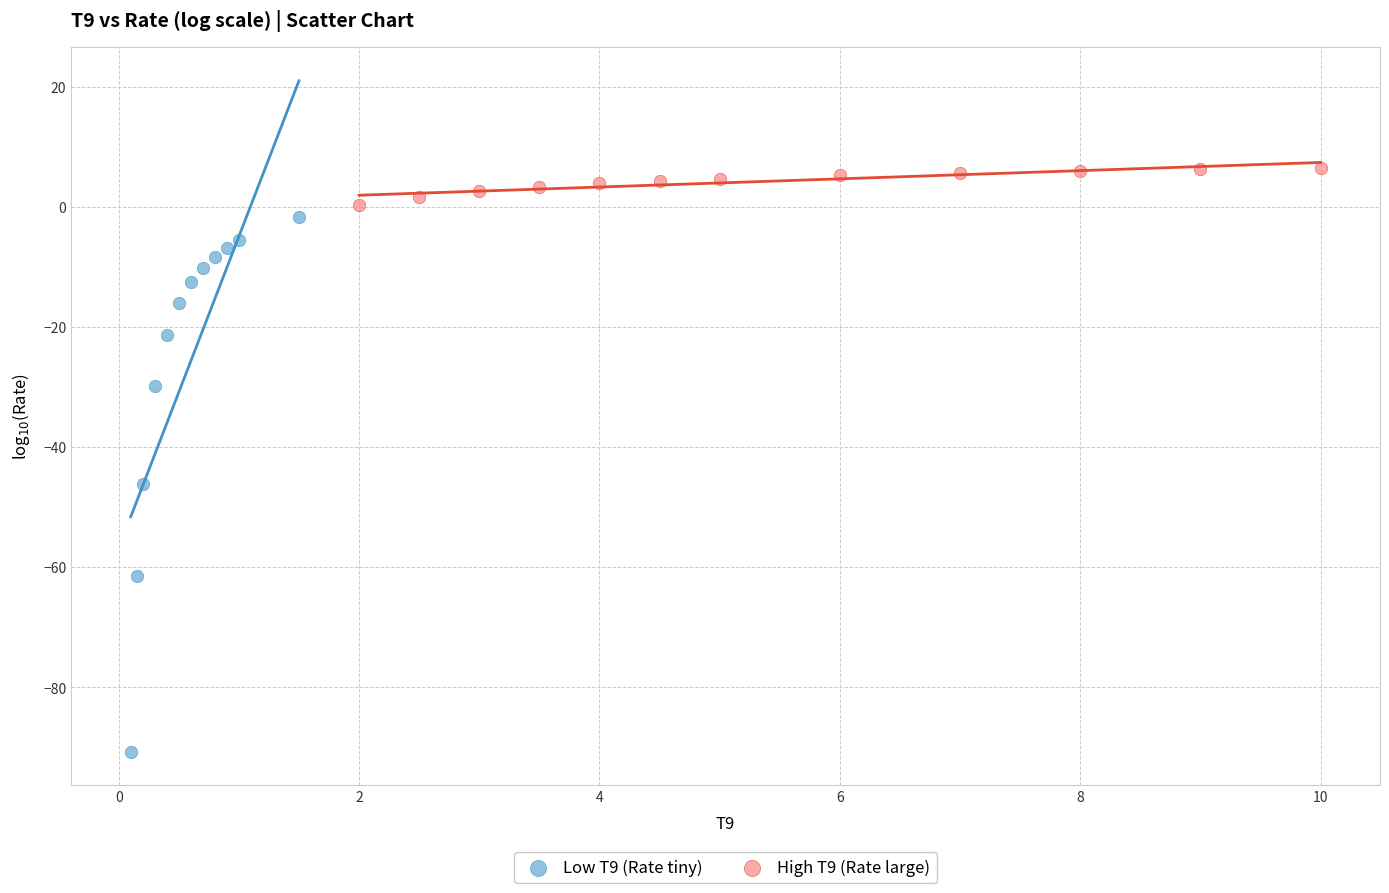

Which series contains the highest Y value?

High T9 (Rate large)